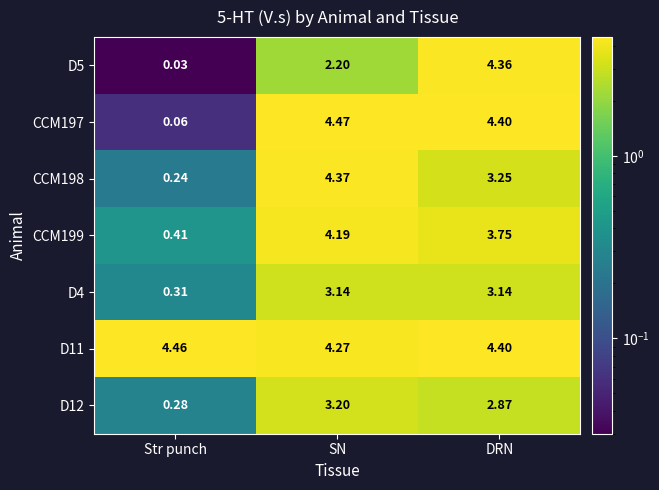

At which category is the sum across all series the highest?

DRN